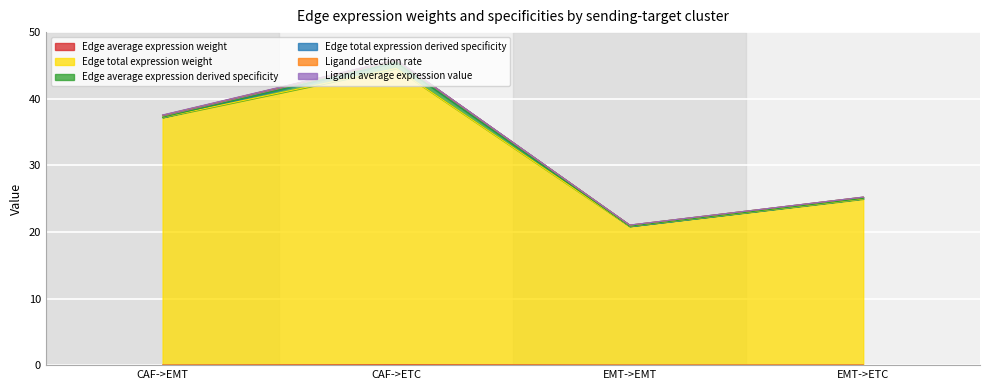

What is the difference between the maximum and second lowest values in the Edge total expression derived specificity series?

20.6